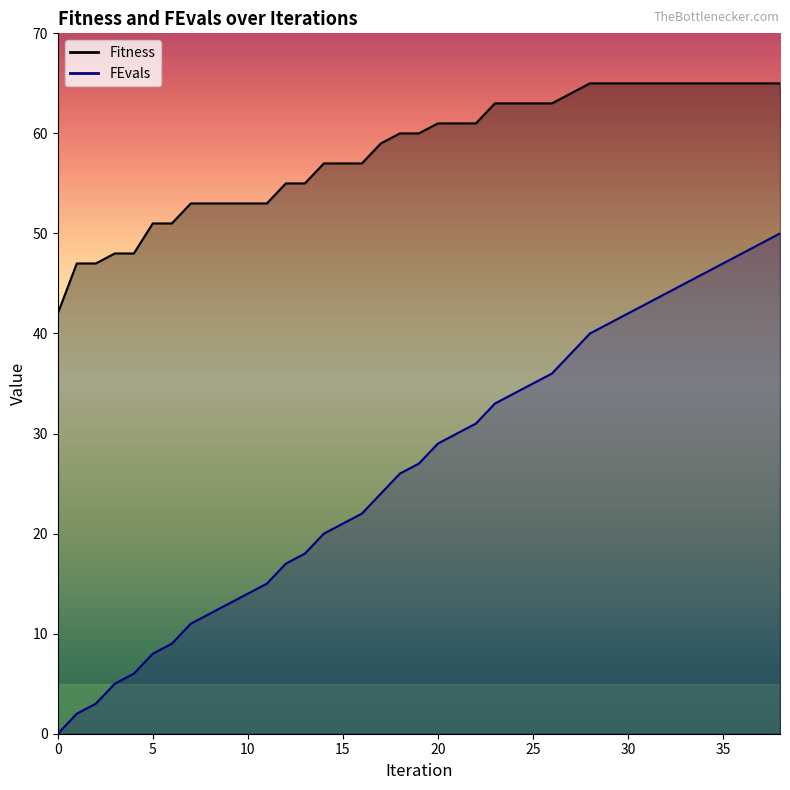

True or false: FEvals and Fitness intersect in this chart.

False